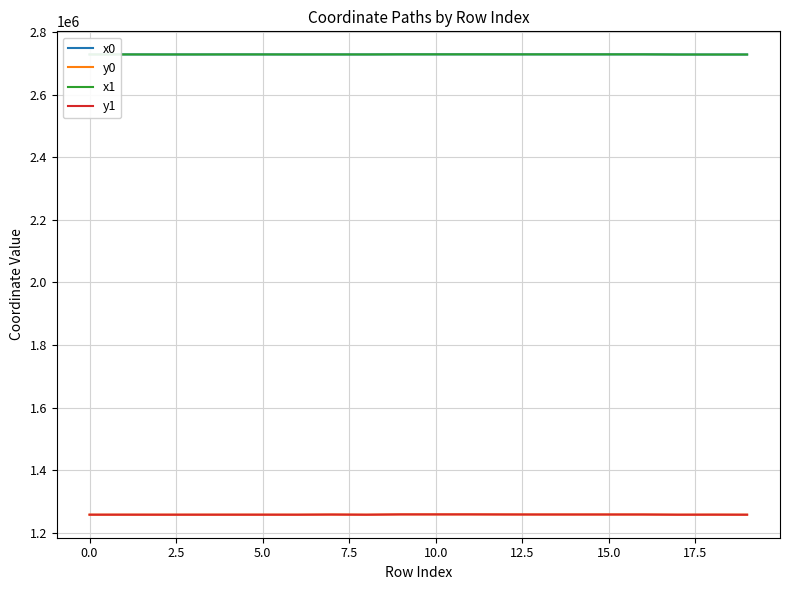

What is the minimum value for y0?

1257502.0